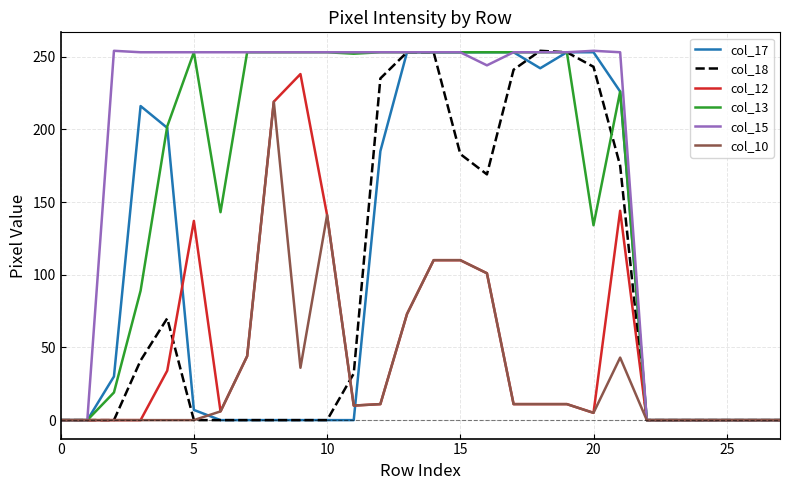

Which series has the largest total across all categories?

col_15